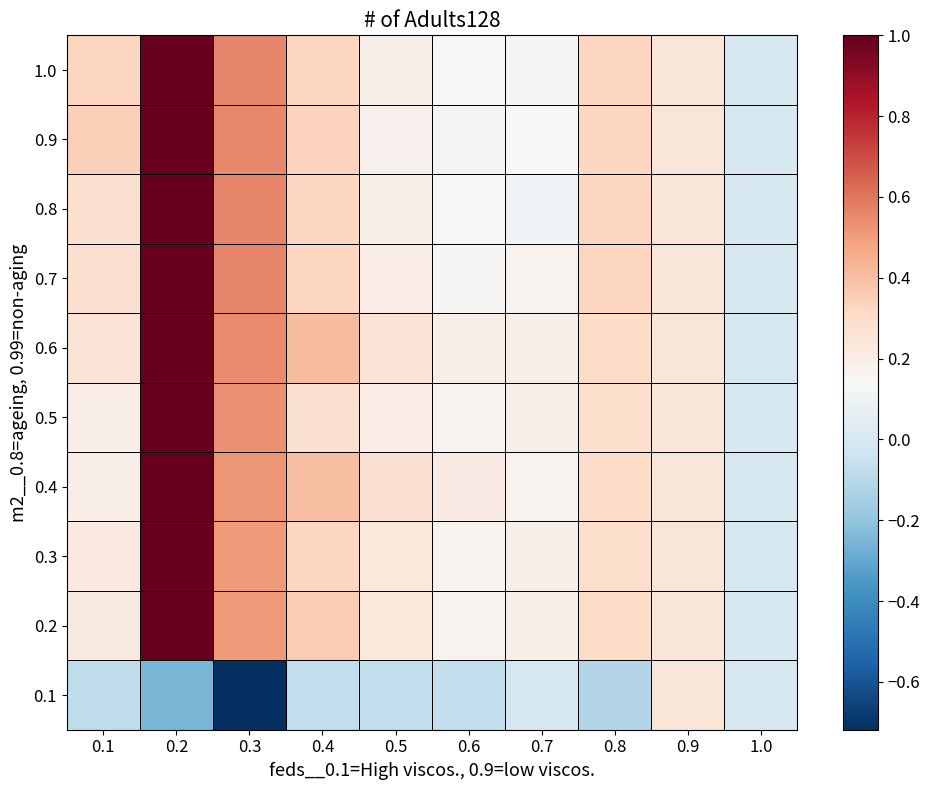

How many categories are shown in the chart?

10